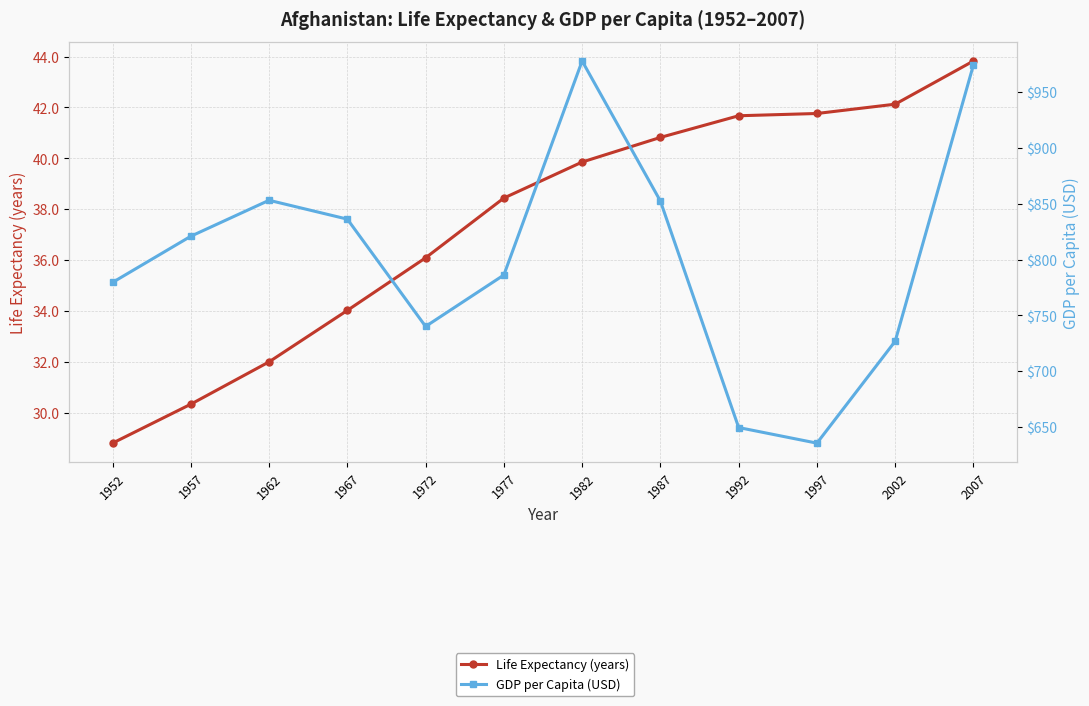

True or false: Life Expectancy (years) and GDP per Capita (USD) intersect in this chart.

False